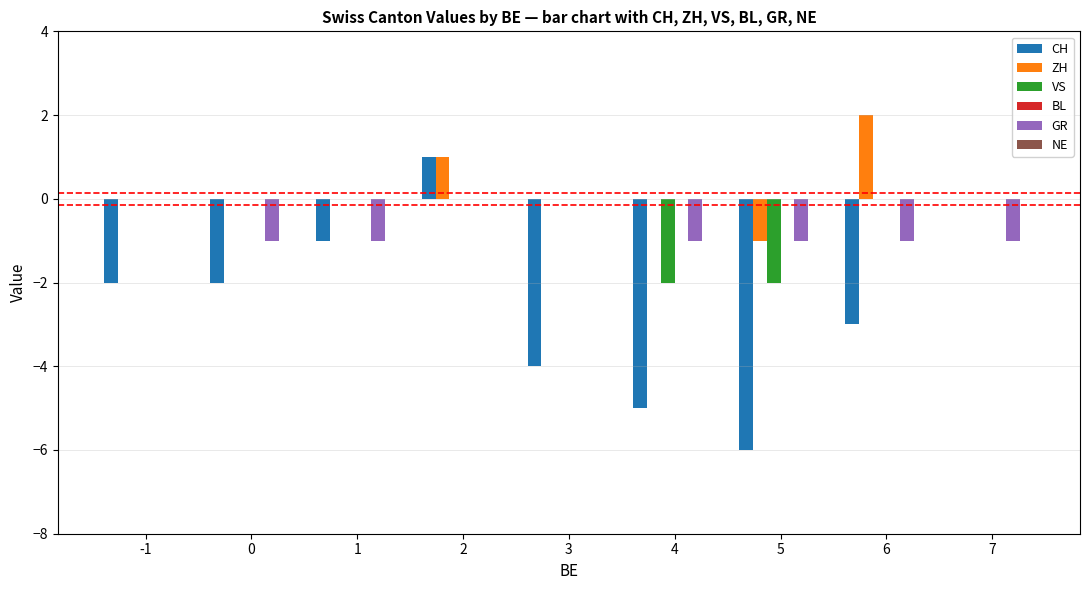

True or false: ZH has a value of -1 at 4.

False